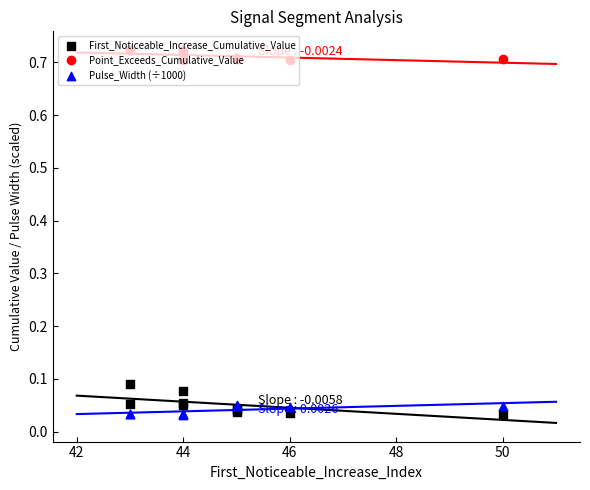

Which series reaches the maximum Y coordinate?

Point_Exceeds_Cumulative_Value